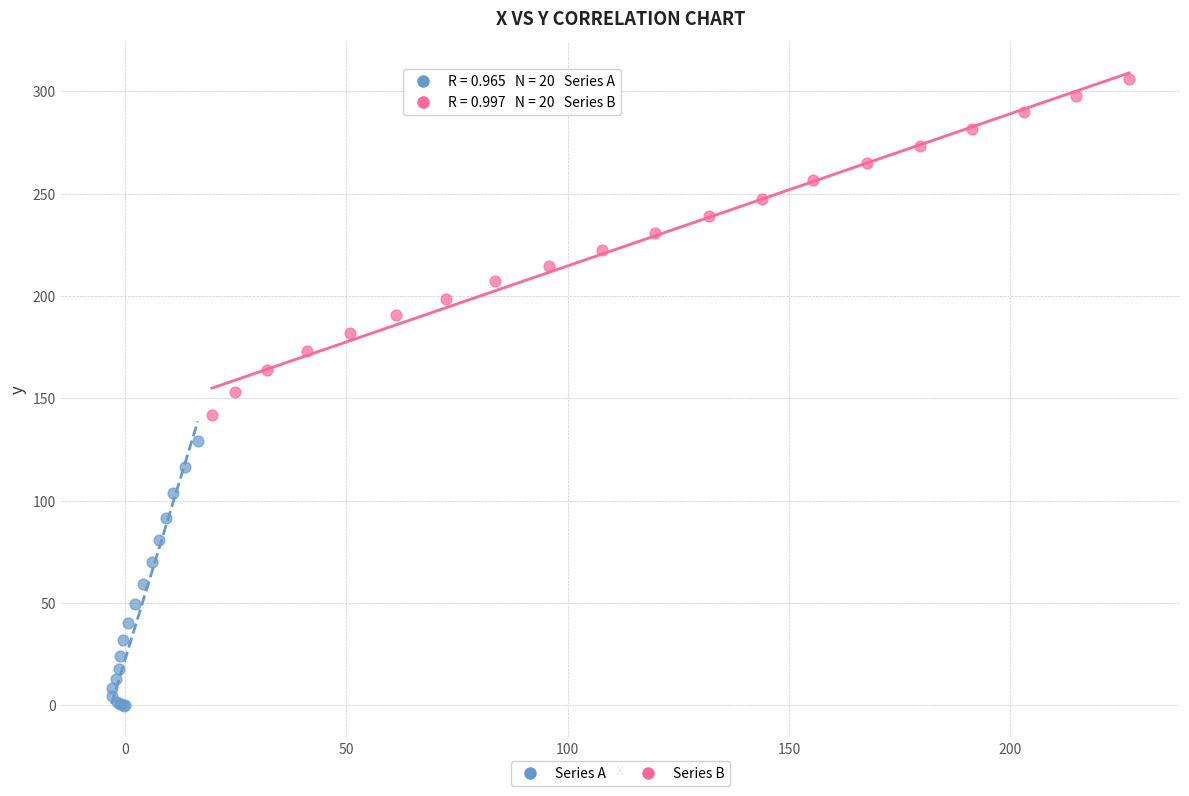

Which series reaches the minimum Y coordinate?

Series A